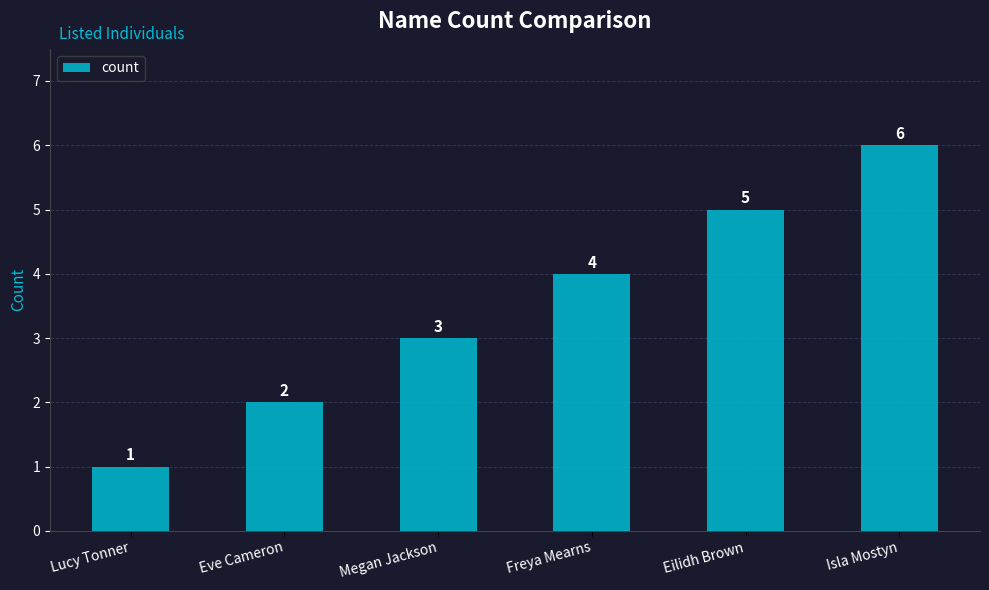

Count the number of data series in this chart.

1